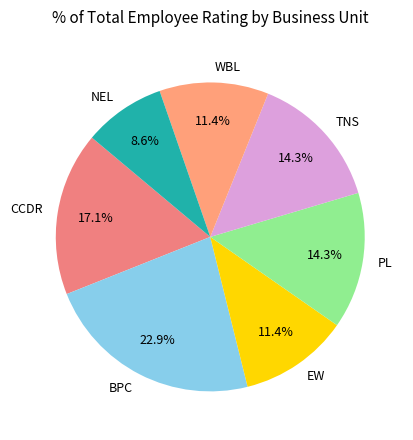

Does PL represent more than half of the total?

No